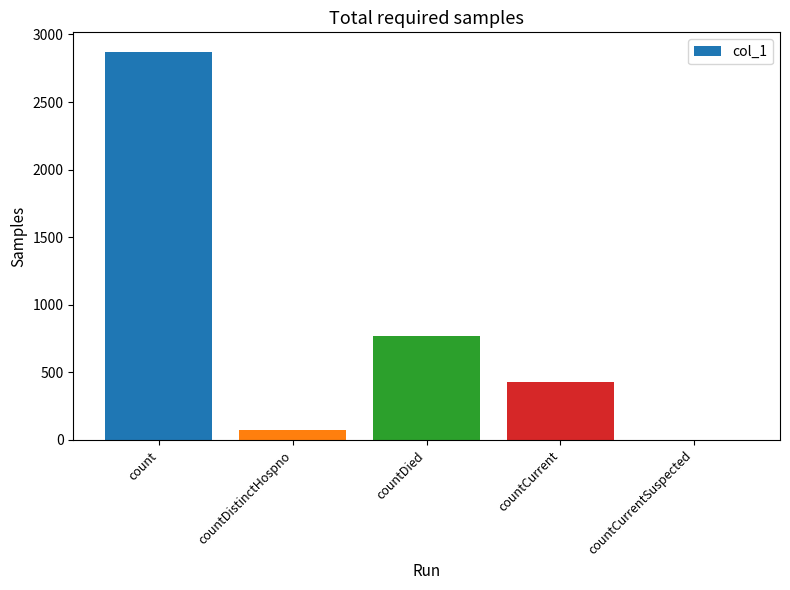

True or false: the data shows 72 at countDistinctHospno.

True